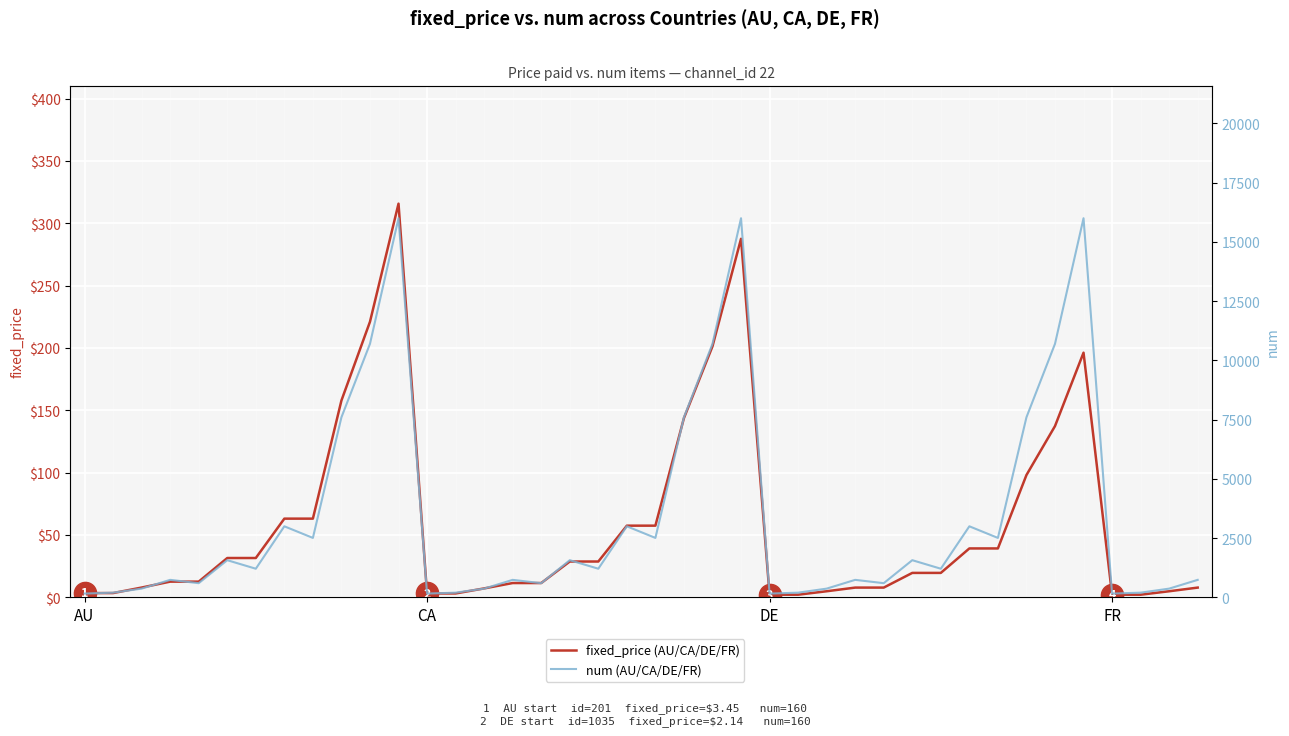

True or false: num (AU/CA/DE/FR) and fixed_price (AU/CA/DE/FR) cross at least once.

False